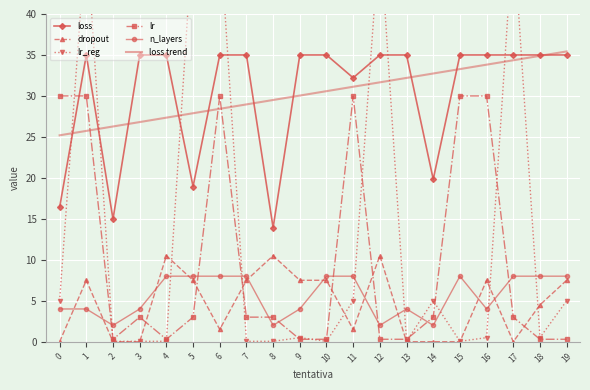

What is the difference between the highest and lowest values at 14?

32.7